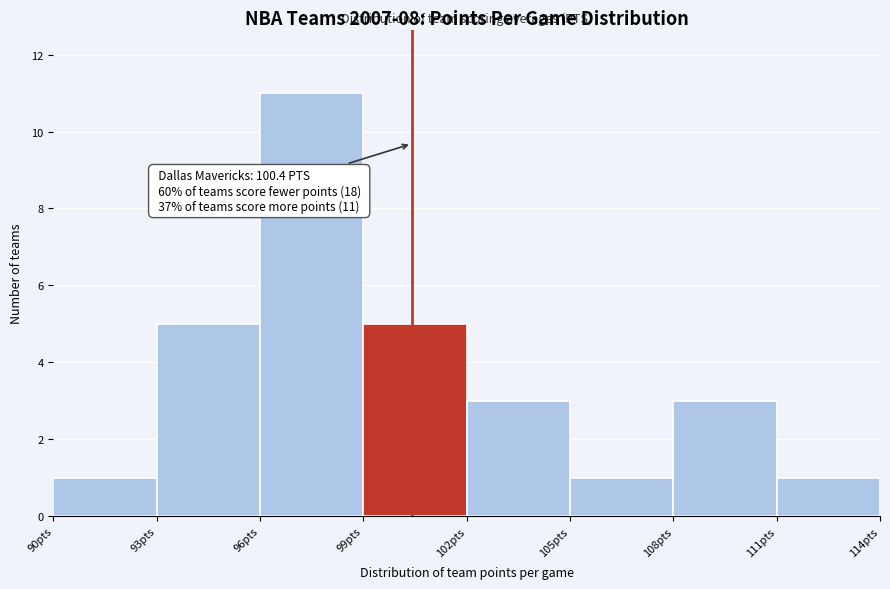

Which range on the x-axis has the tallest bar?

96 to 99